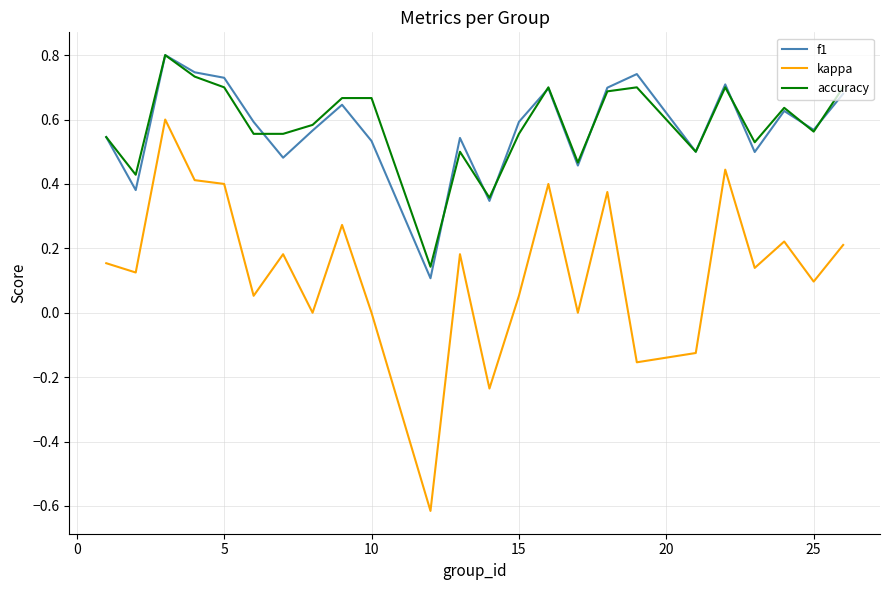

Which series has the widest spread of values?

kappa